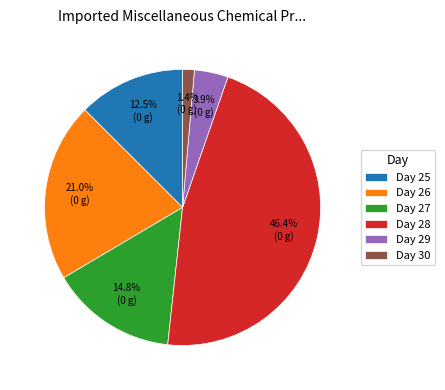

Is there any slice that represents more than half of the pie?

No